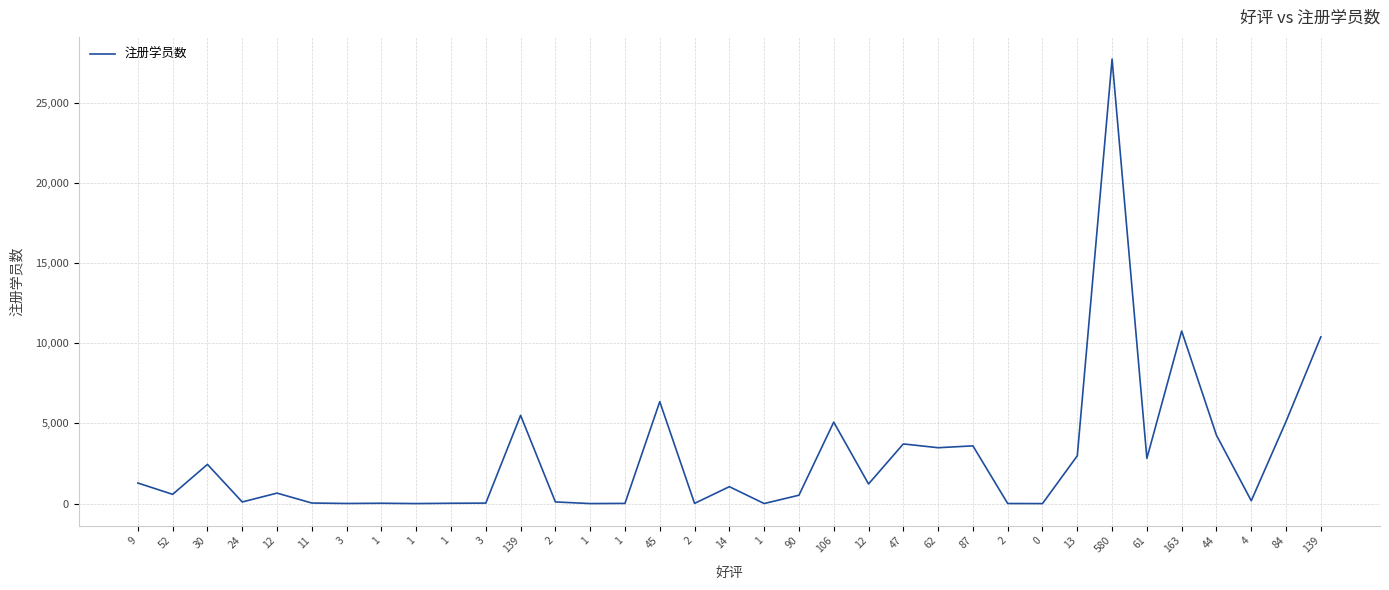

Rank the categories by value from lowest to highest.

0, 1, 1, 1, 2, 3, 1, 2, 1, 1, 3, 11, 24, 2, 4, 90, 52, 12, 14, 12, 9, 30, 61, 13, 62, 87, 47, 44, 106, 84, 139, 45, 139, 163, 580